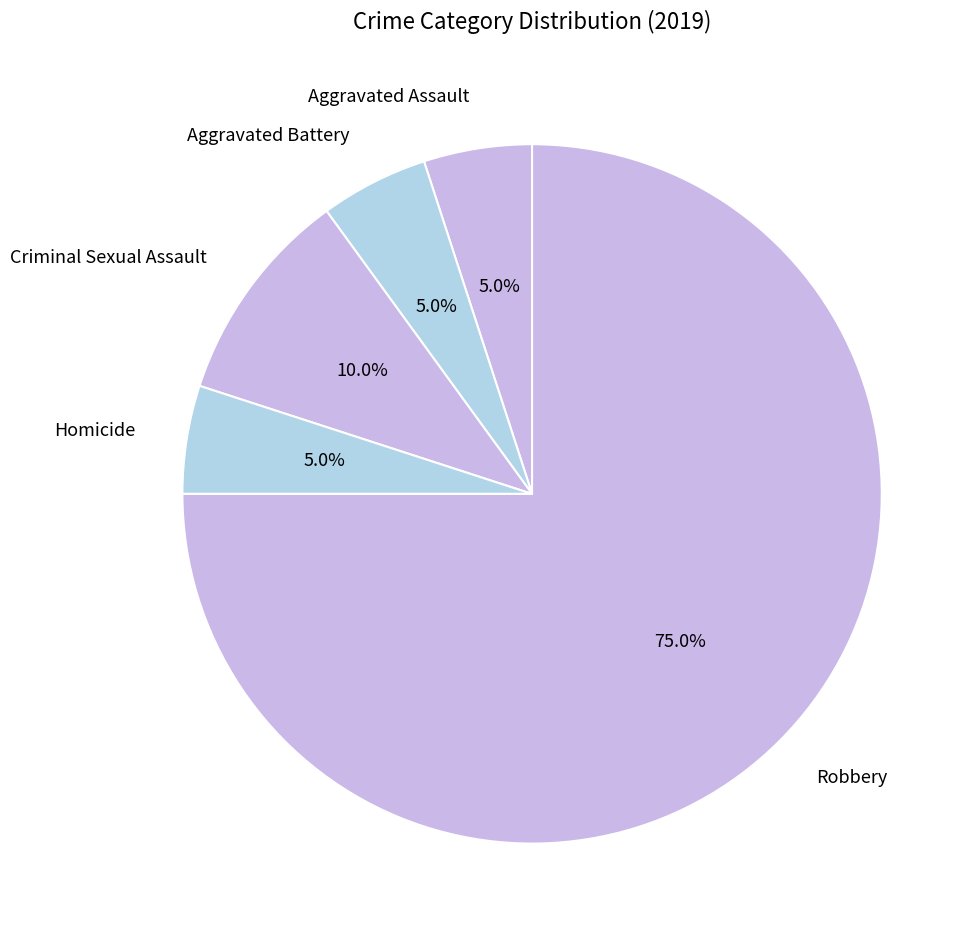

Combined, do Aggravated Assault and Criminal Sexual Assault account for over 50%?

No